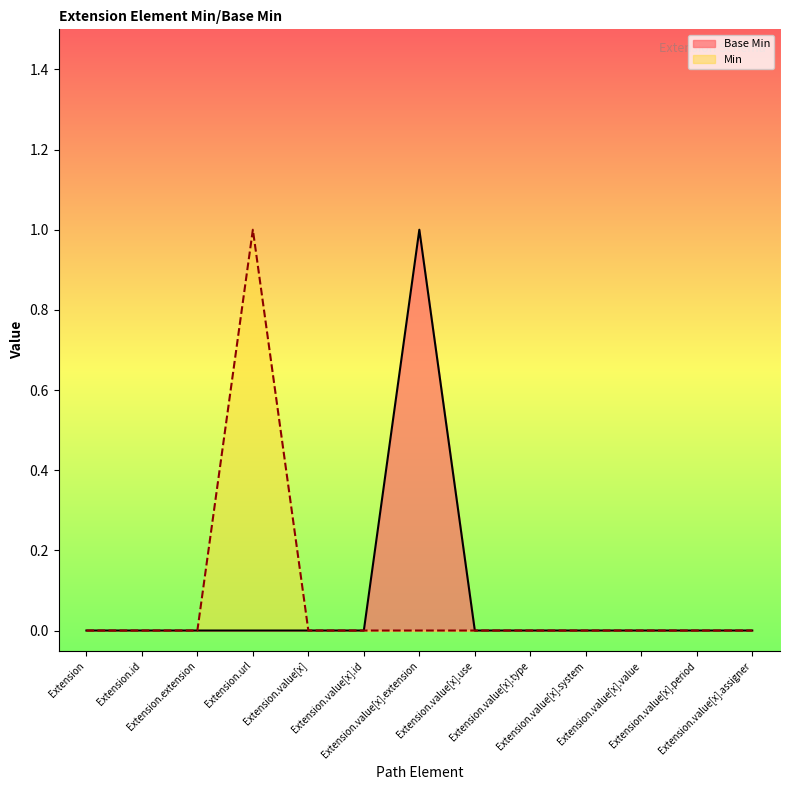

What is the greatest value displayed?

1